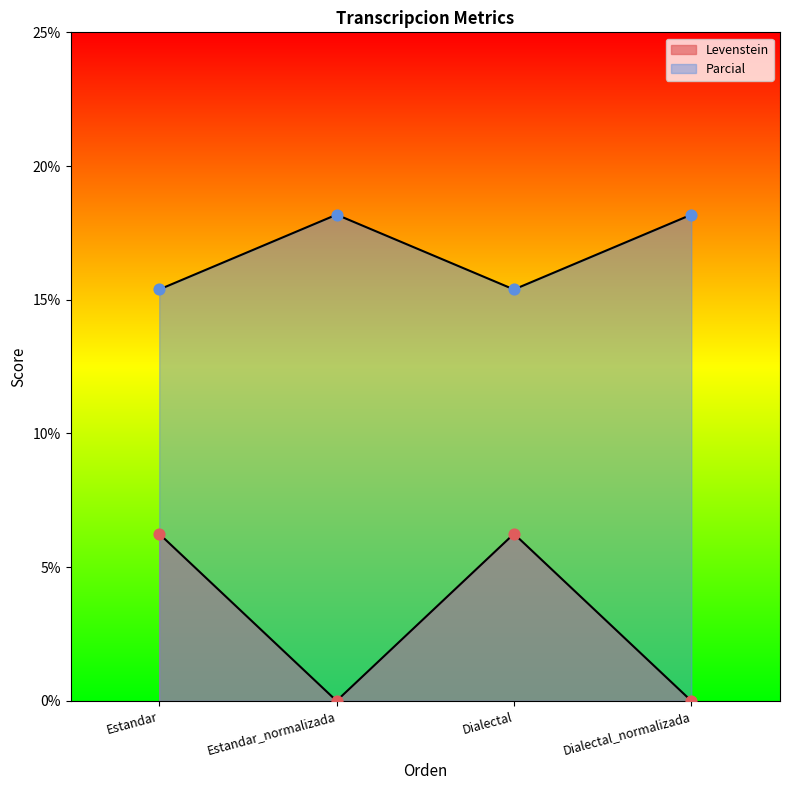

What is the total value across all series at Dialectal?

21.6